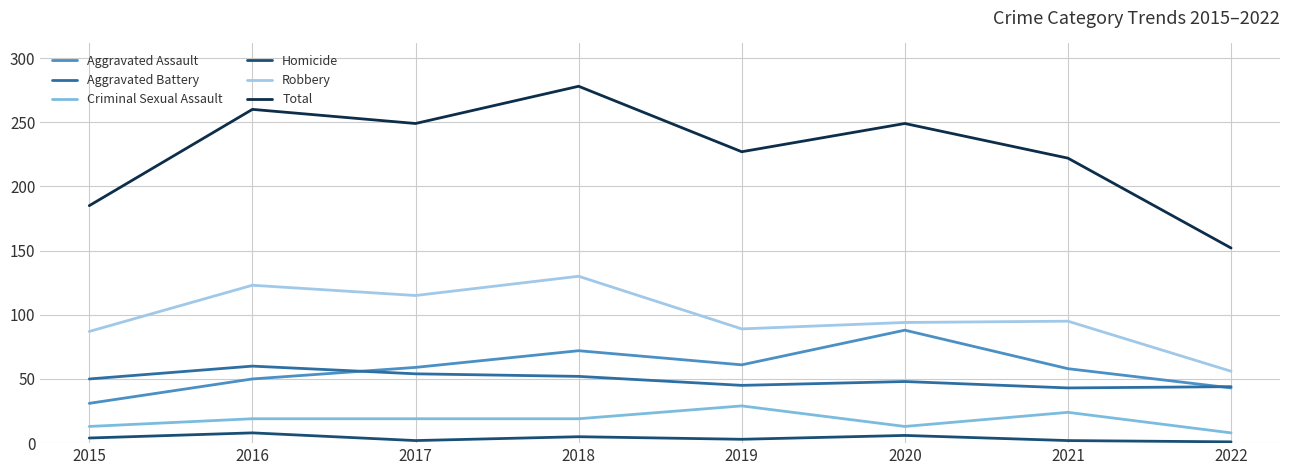

Does the chart display data point markers on the line(s)?

No